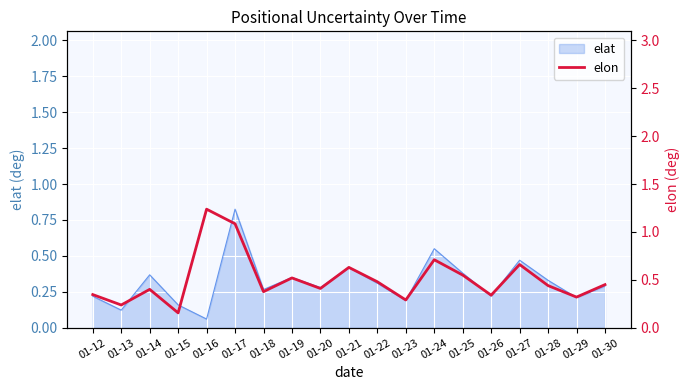

At which label is elat closest to 0?

01-16